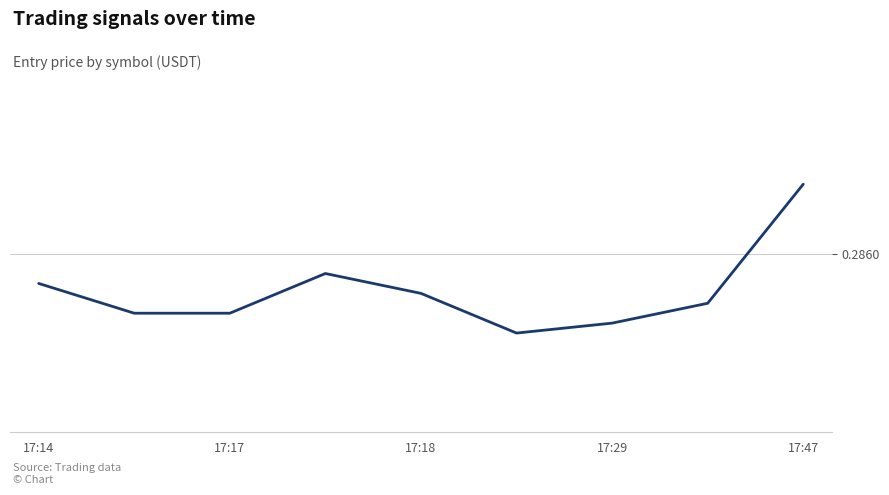

Does the chart have visible grid lines?

Yes